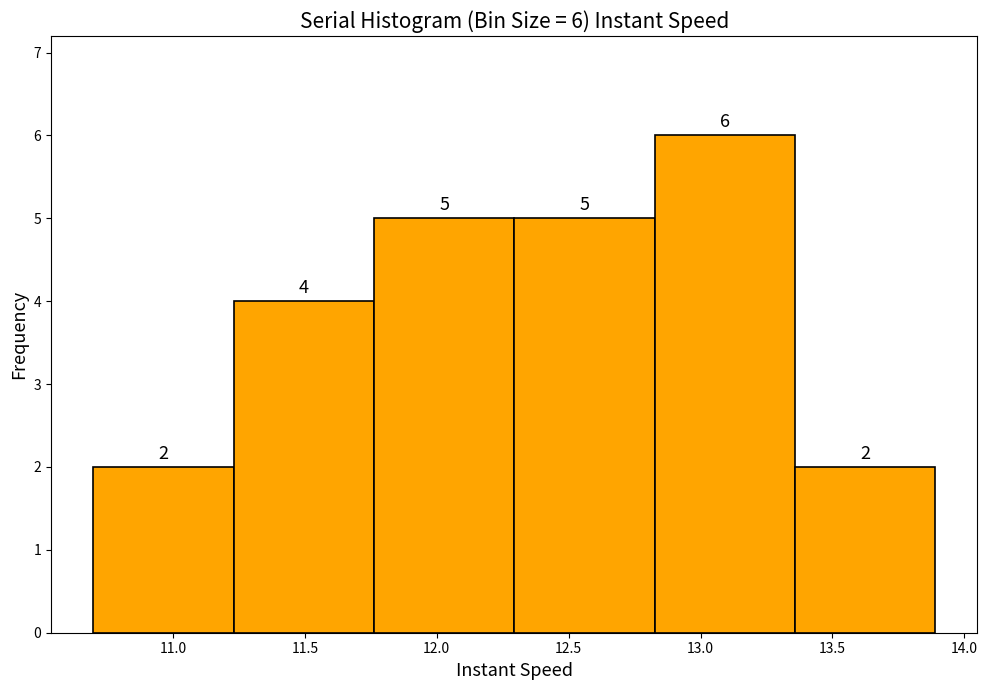

Which range on the x-axis has the tallest bar?

12.85 to 13.35